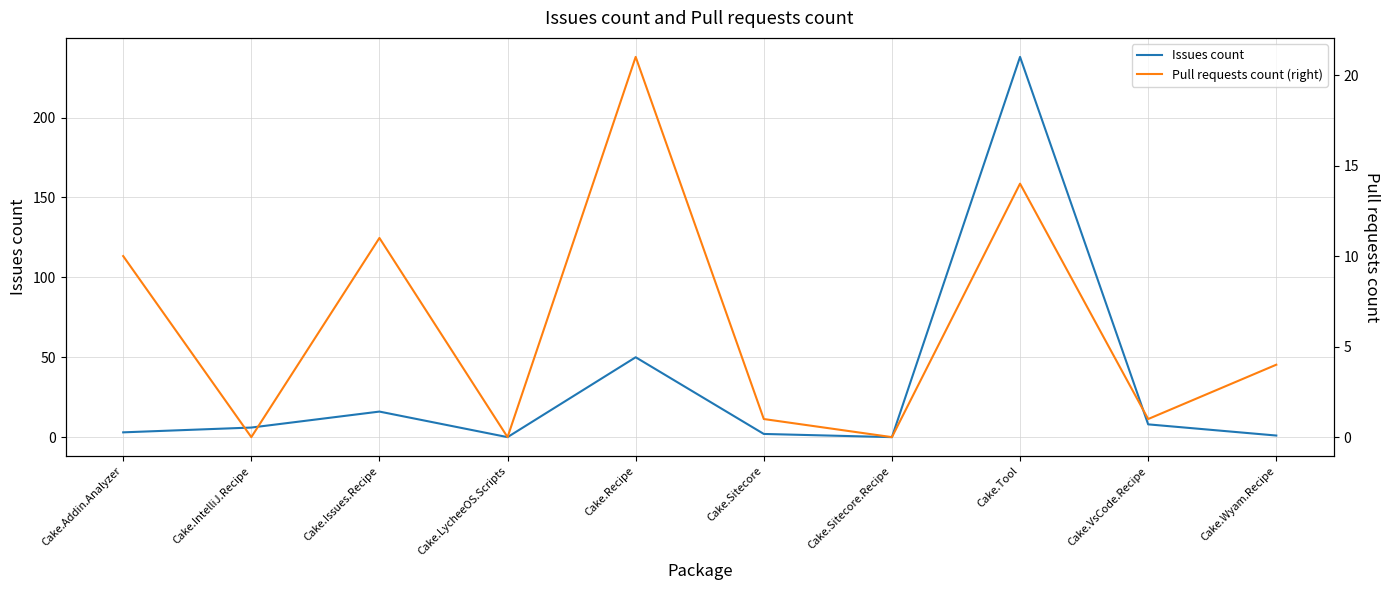

What is the value of the Pull requests count (right) point at the 3rd from the left?

11